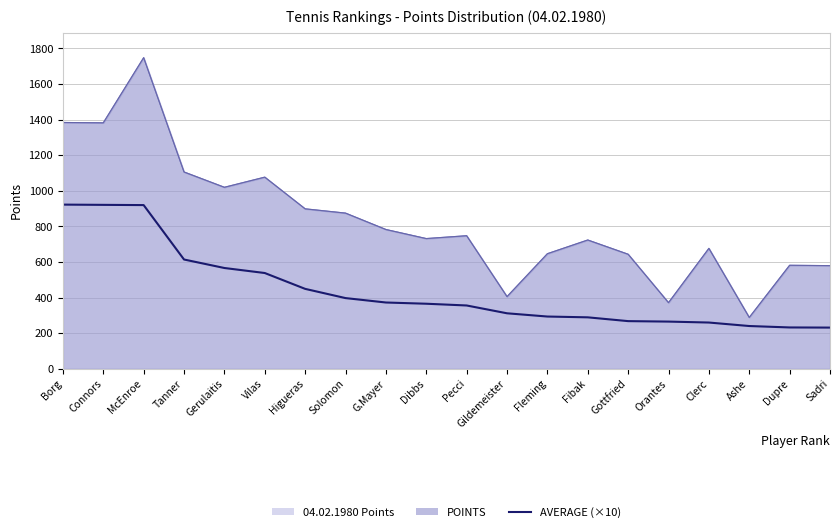

Count the number of values greater than 366.

9